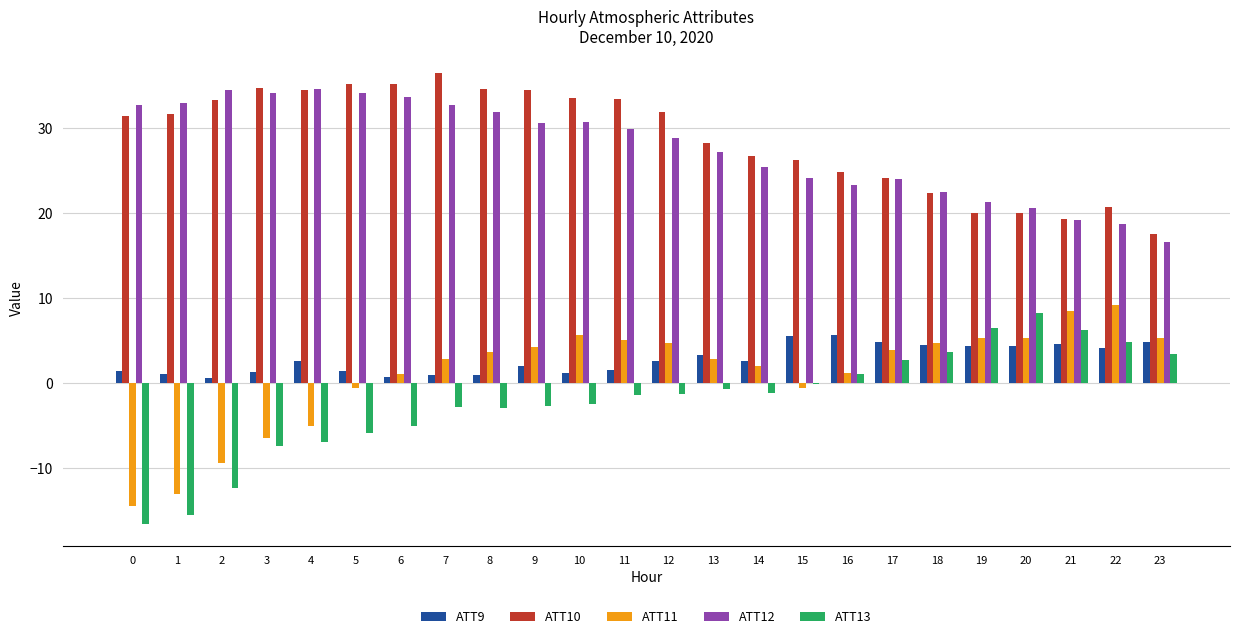

What is the average value of the ATT11 series?

1.1